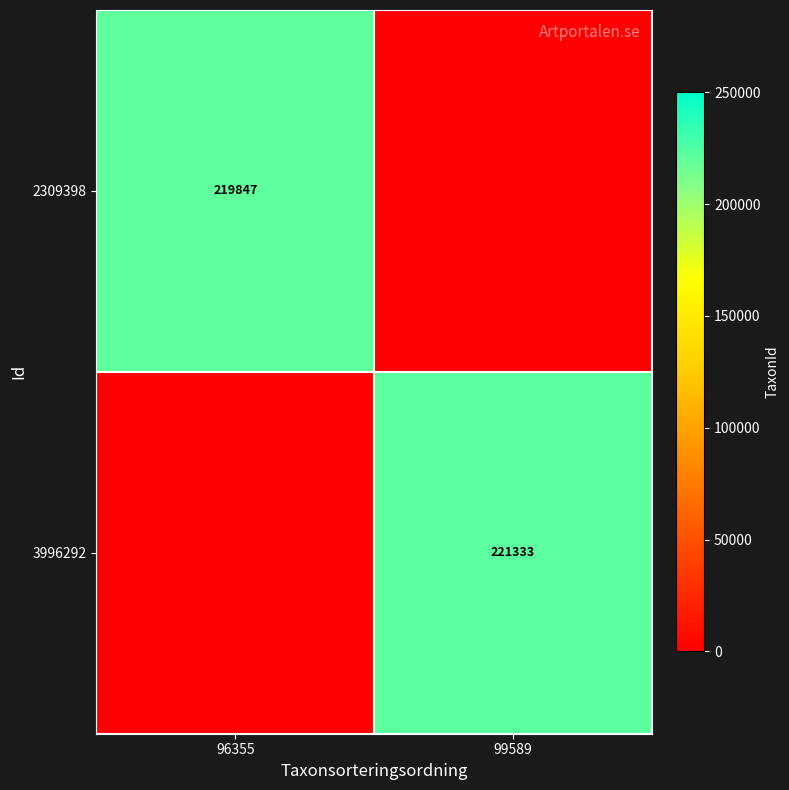

The 2309398 series shows 219847 at 96355. True or false?

True